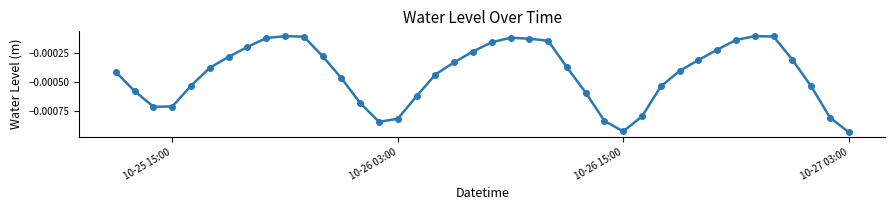

How many points are lower than both their immediate neighbors (excluding endpoints)?

3